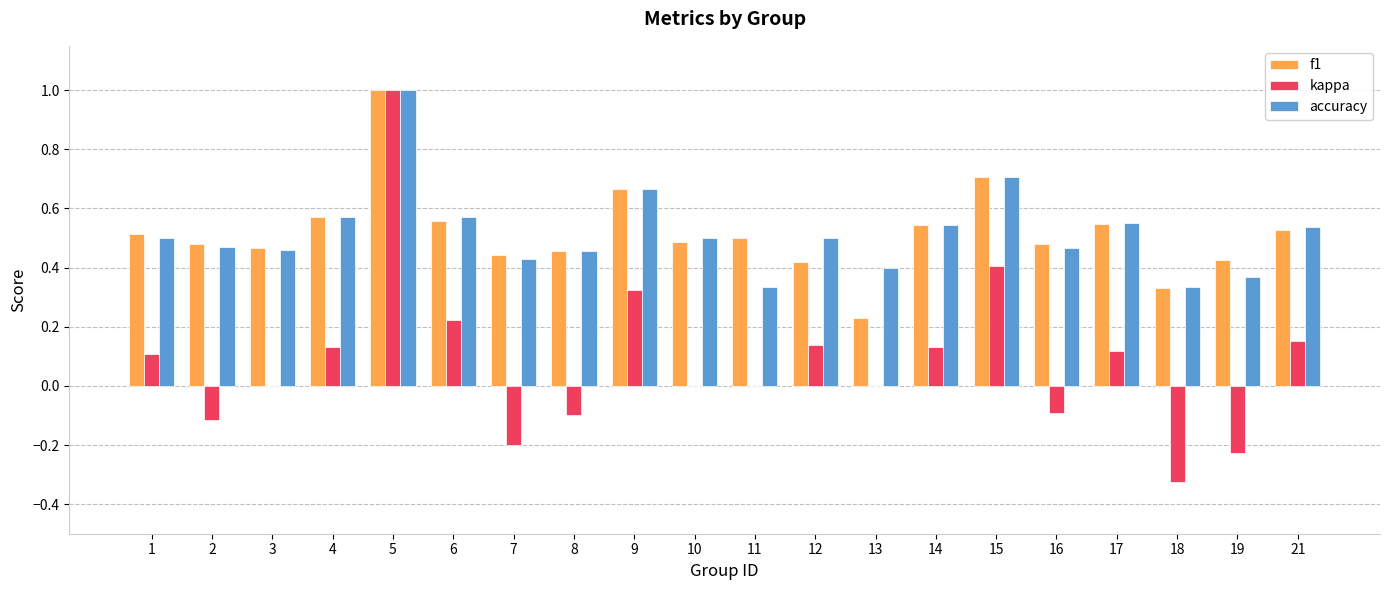

Which series changed the most between 2 and 3?

kappa